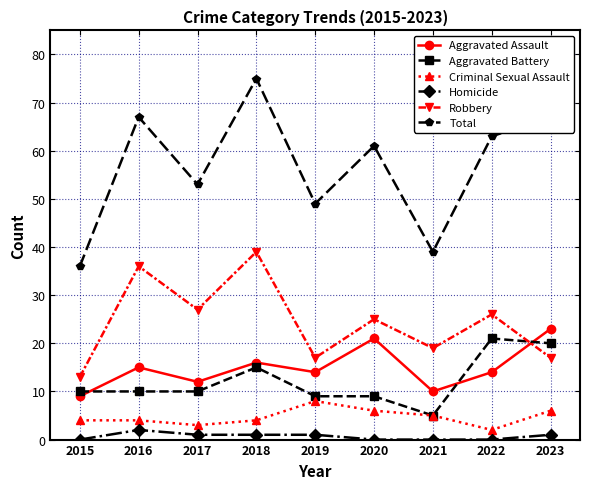

Is it true that Aggravated Assault equals 15 at 2016?

True